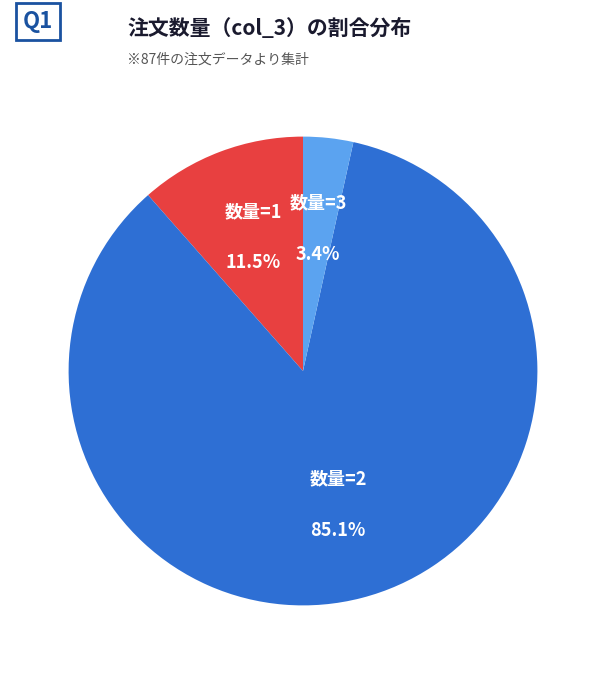

Is 数量=1 the majority of the pie?

No